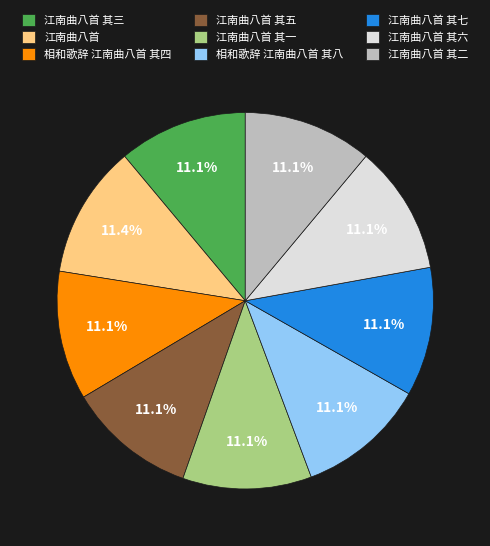

What percentage is the 江南曲八首 其三 slice, to the nearest percent?

11%